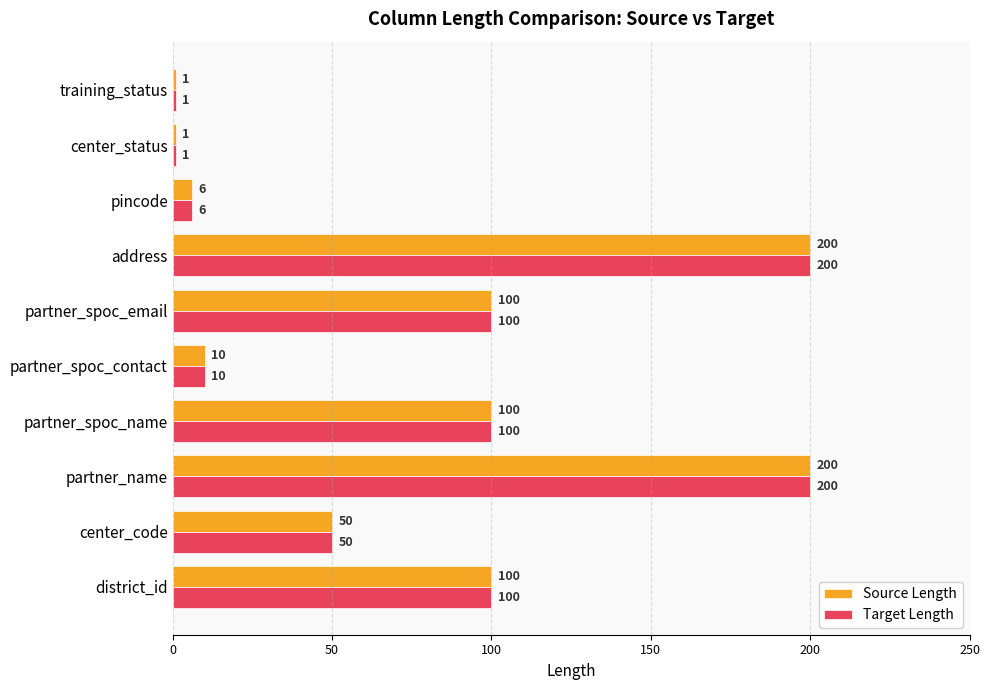

What is the greatest value displayed?

200